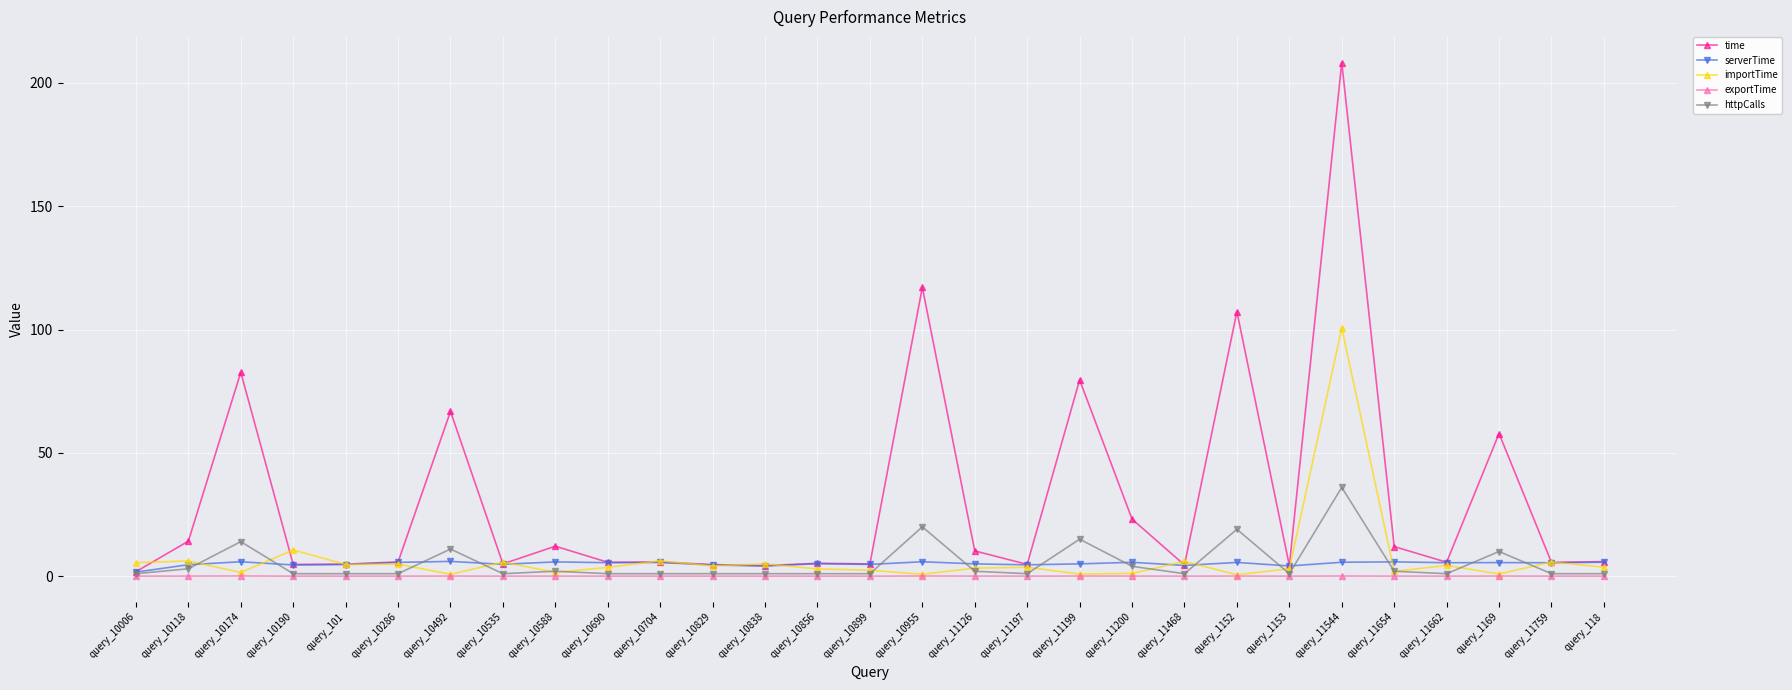

Does the chart have visible grid lines?

Yes